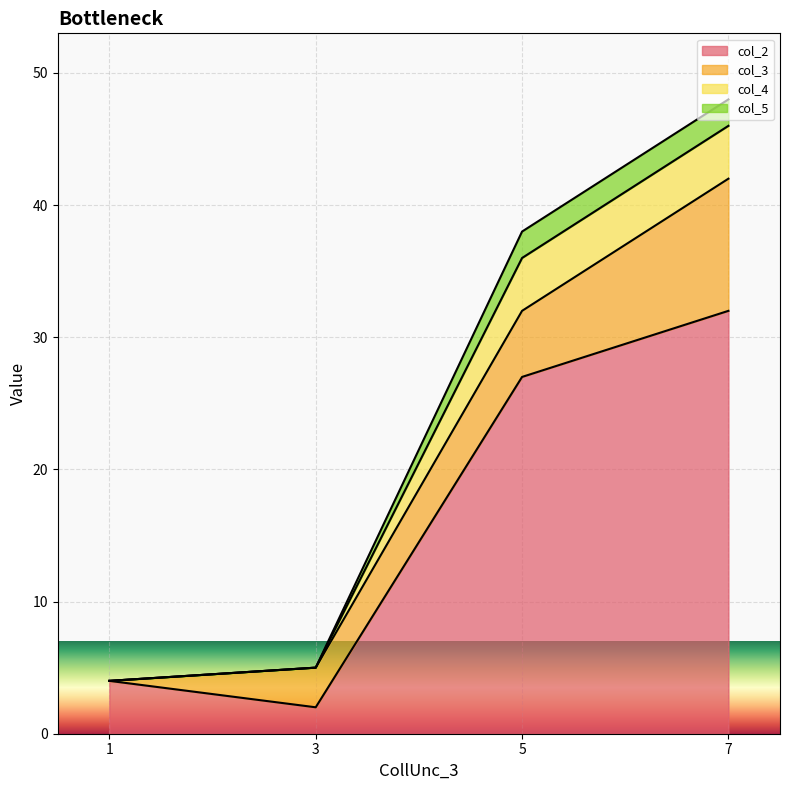

At how many categories does at least one series exceed 6?

2